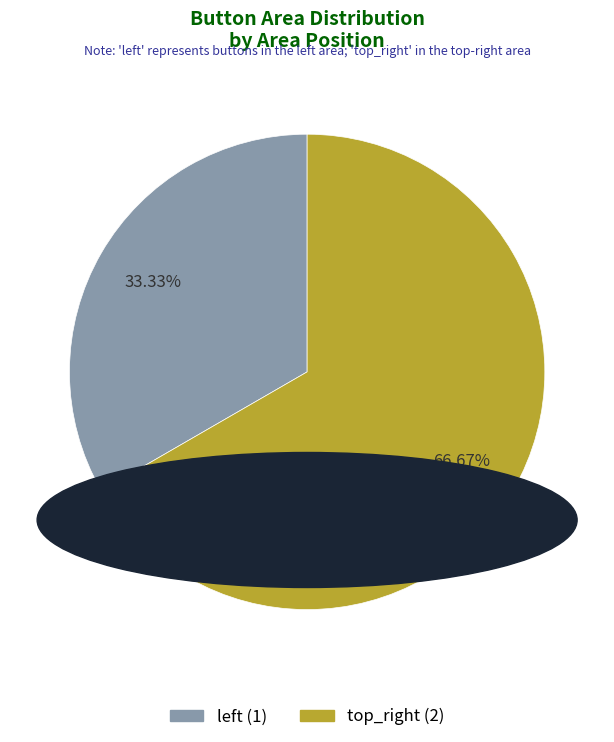

To the nearest percent, what is the average slice percentage?

50%